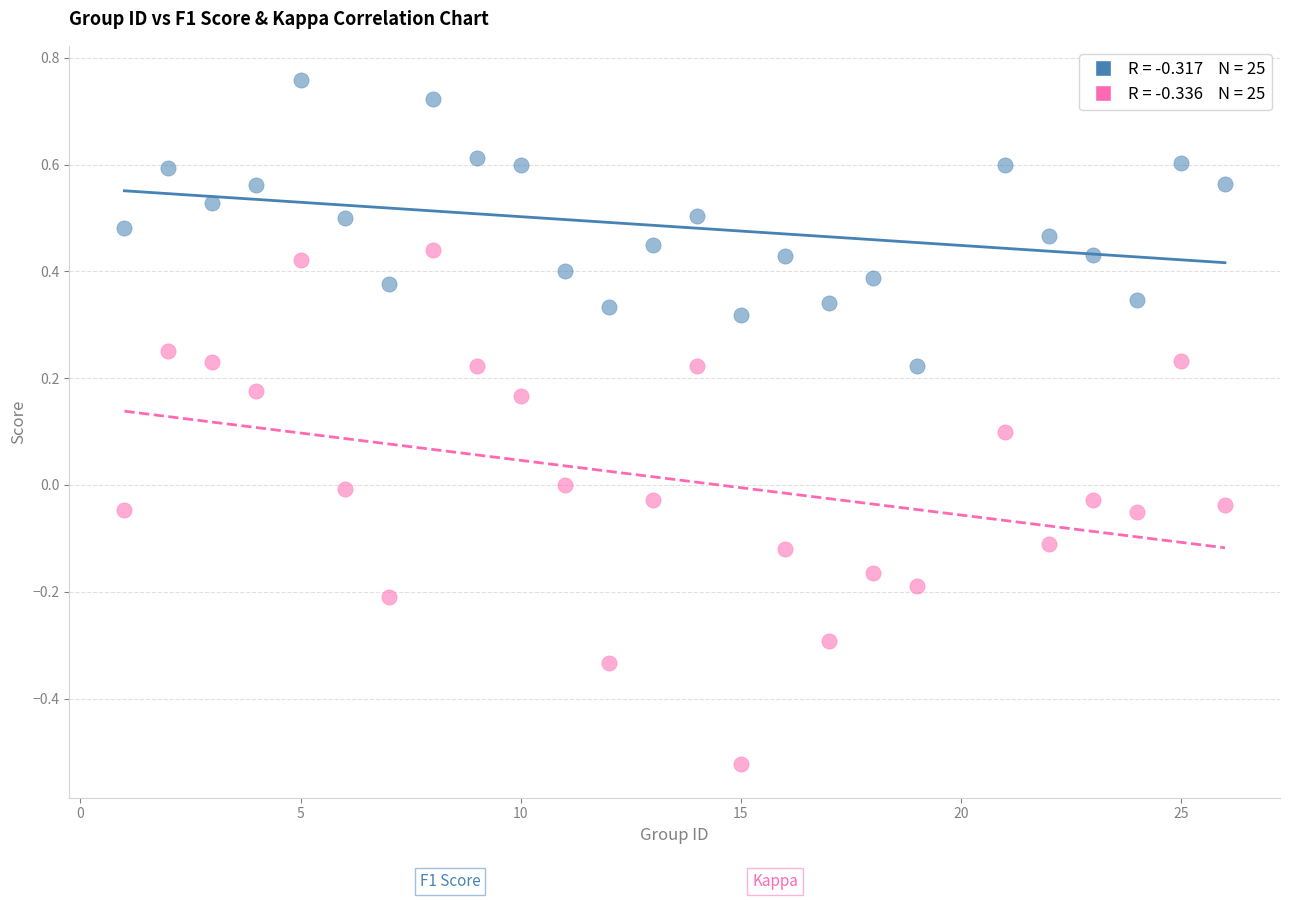

Across all data points, what is the range of Y values (max minus min)?

1.3